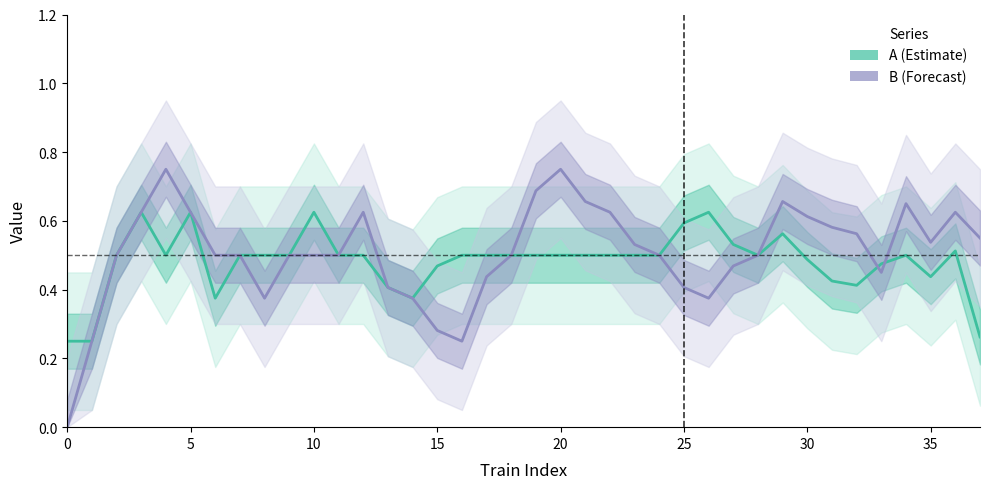

How many data points does each series have?

38